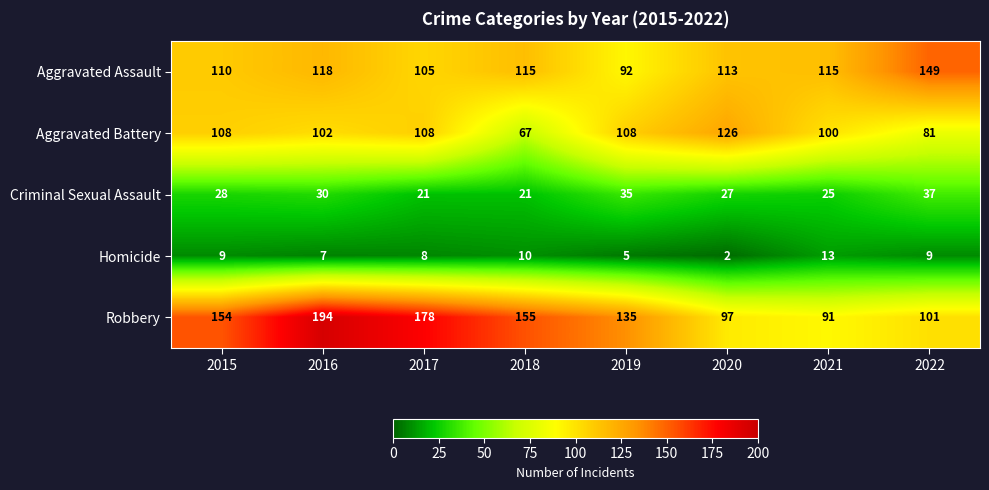

At which label is Robbery closest to 142?

2019